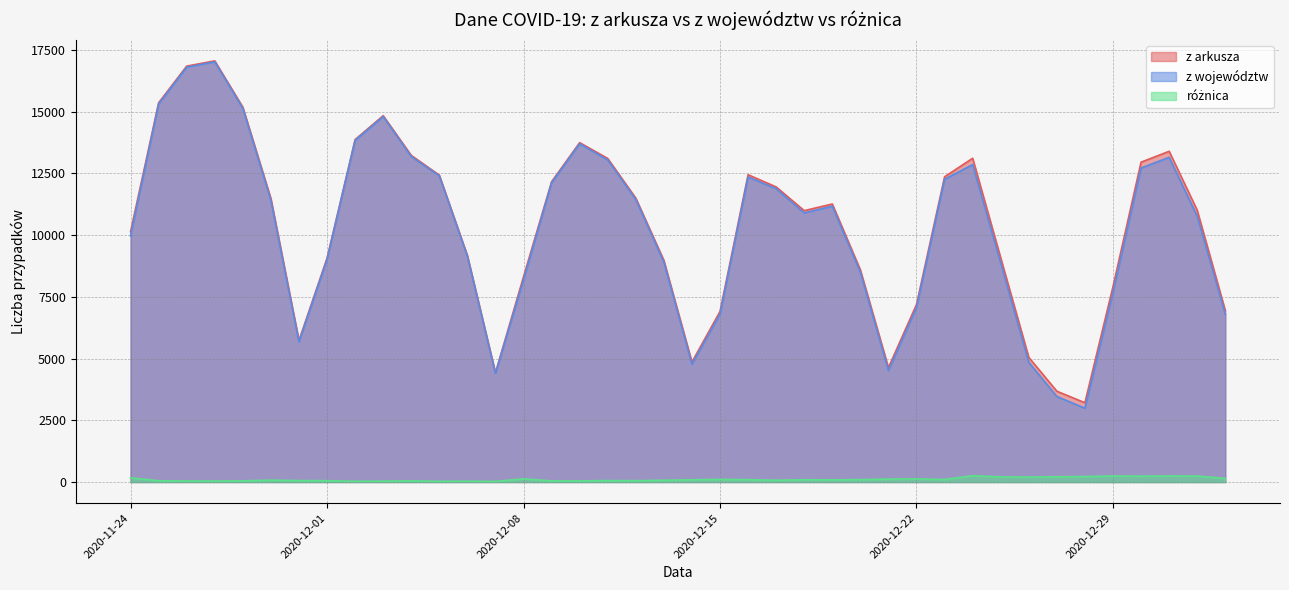

Which has a higher value, 2020-12-06 or 2020-12-23?

2020-12-23